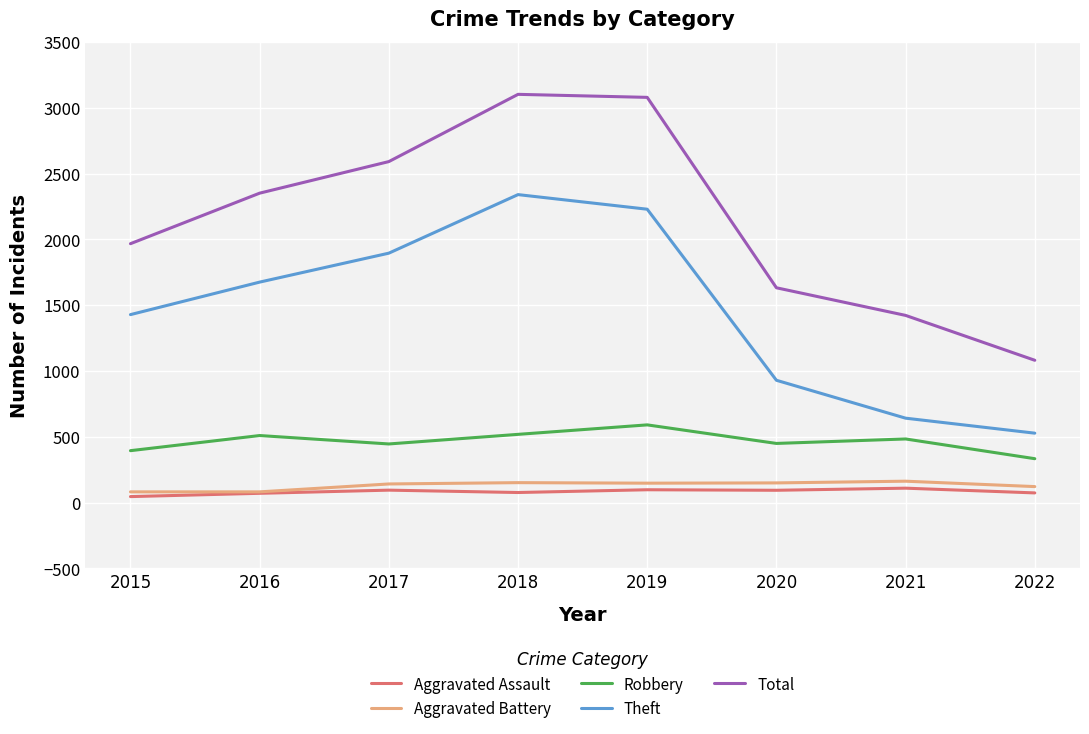

What is the difference between the highest and lowest values at 2017?

2497